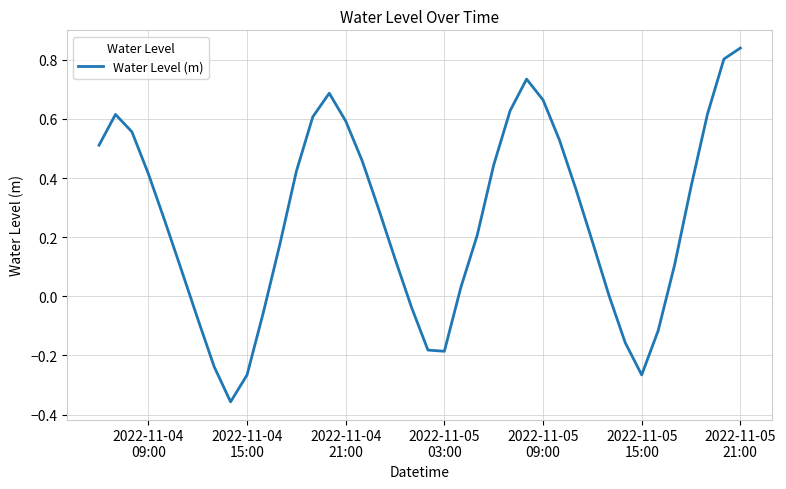

What is the difference between the maximum and minimum values?

1.2